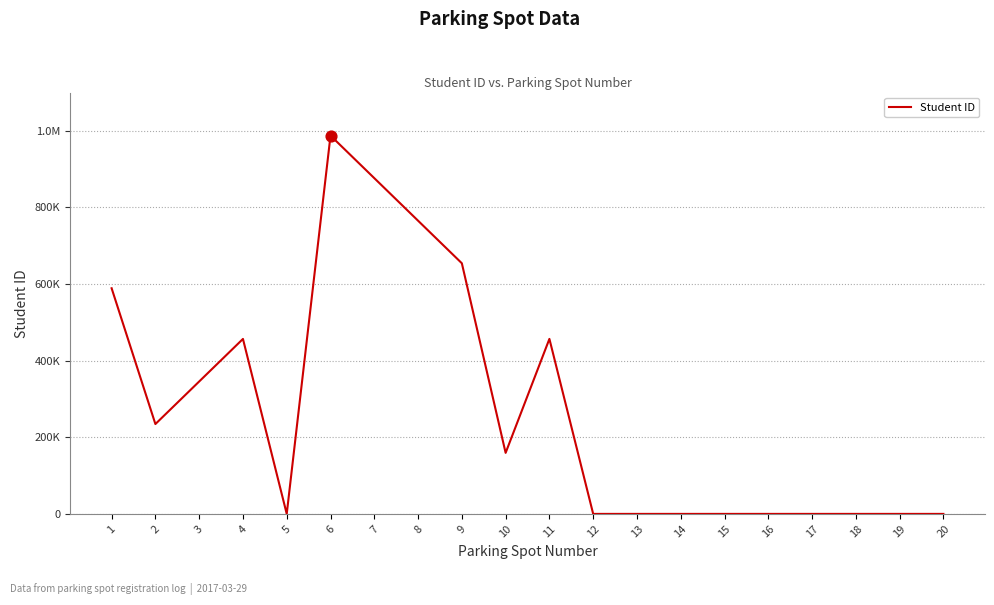

Which has a higher value, 13 or 5?

13